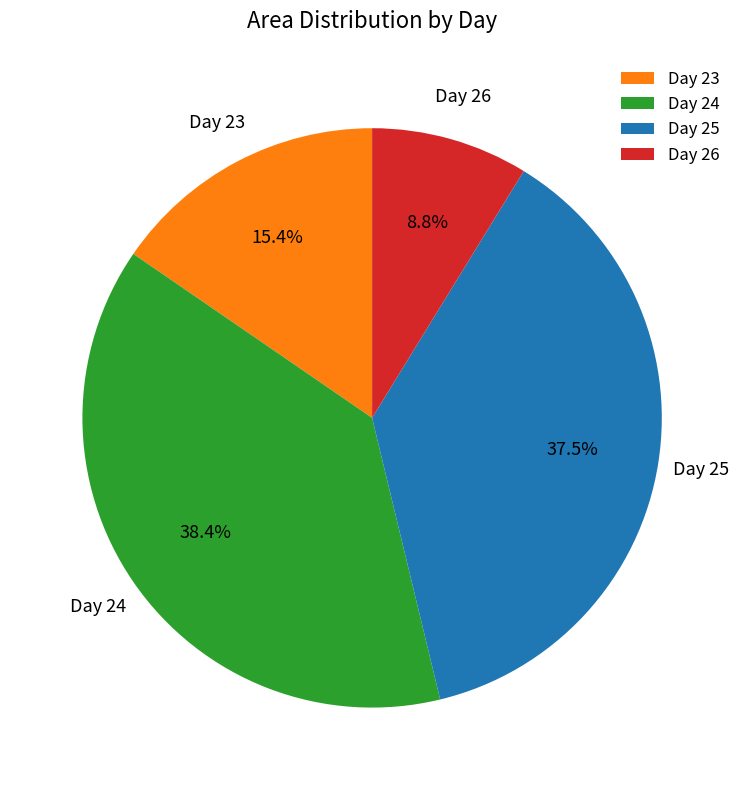

What portion of the pie excludes Day 23?

84.6%